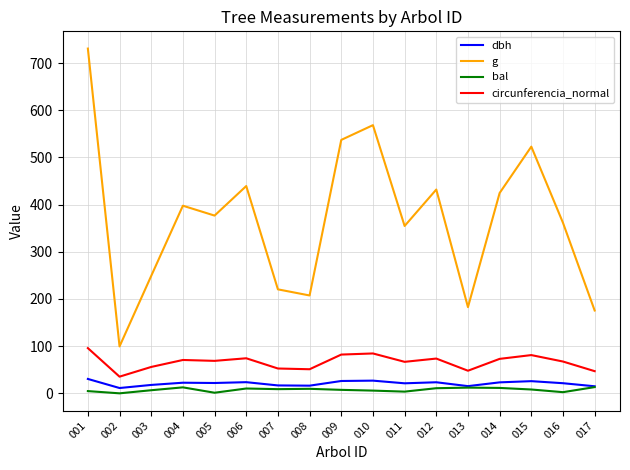

What is the total value across all series at 014?

532.3